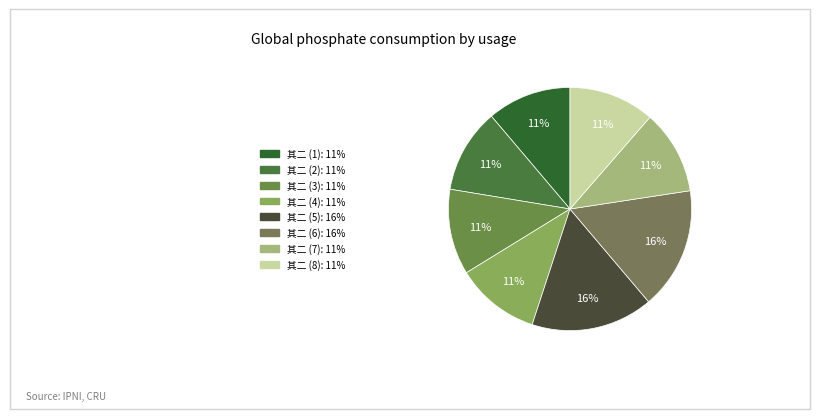

Count the number of slices in the pie.

8